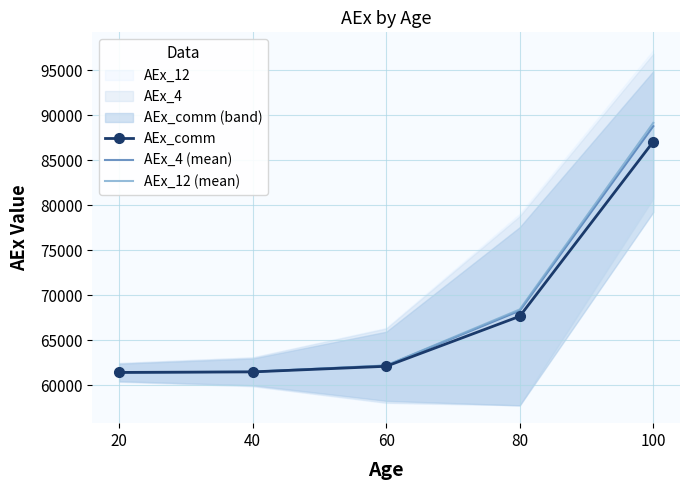

Which series changed the most between 80 and 100?

AEx_12 (mean)